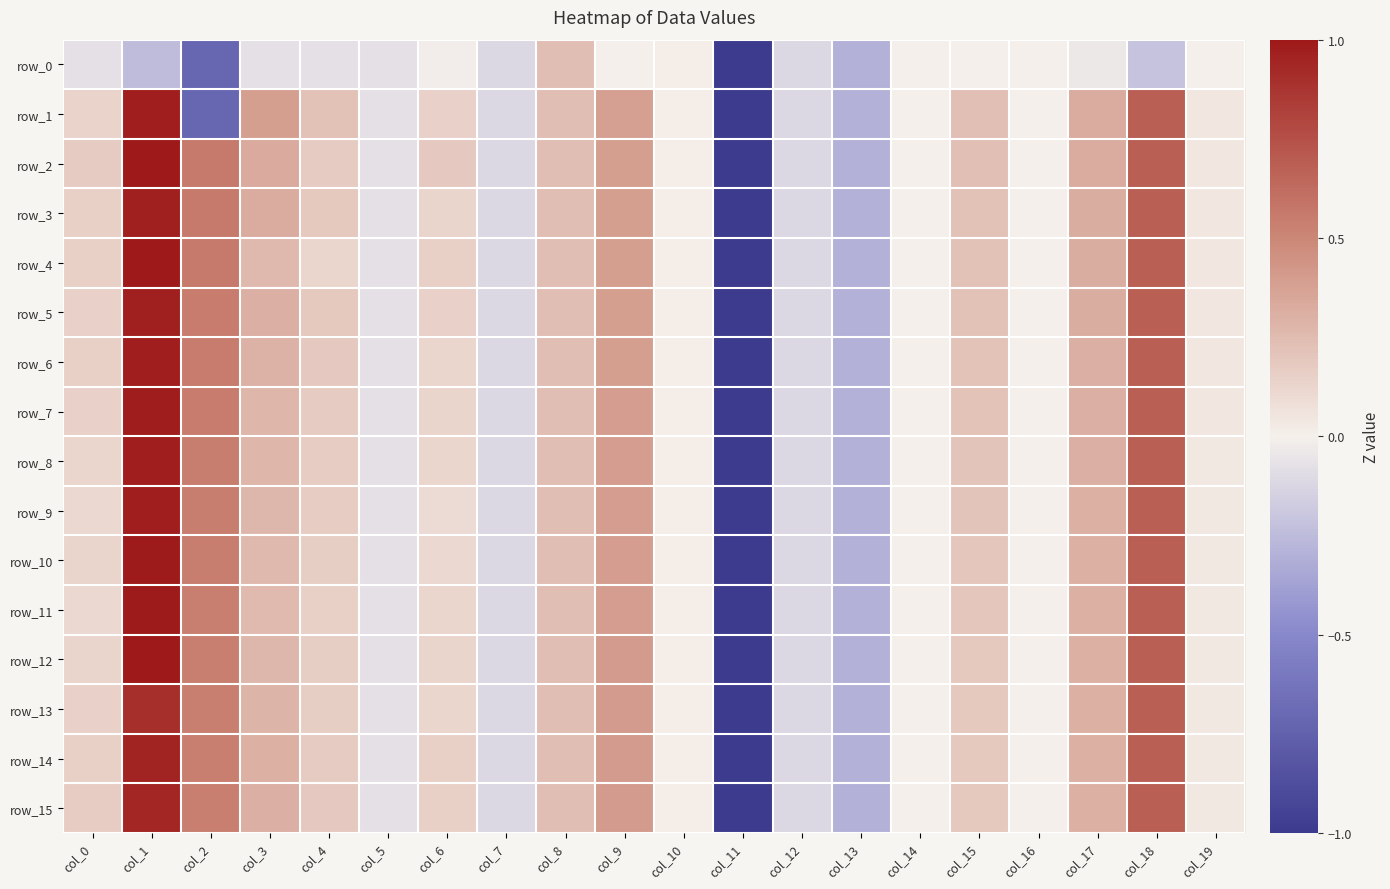

How many values in row_0 are above zero?

2